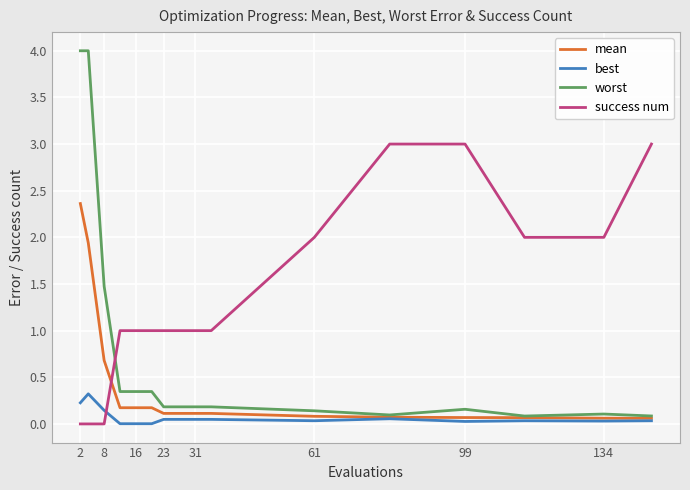

How many times do mean and success num cross each other?

1